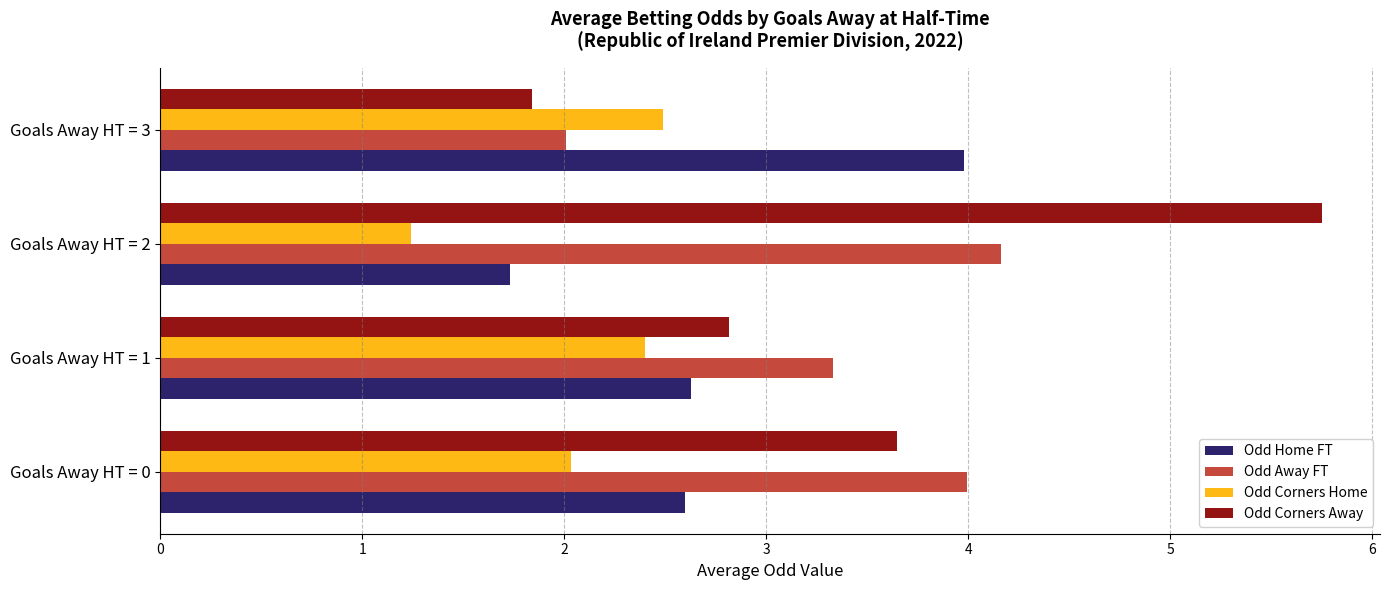

Is the value of Odd Corners Away at Goals Away HT = 0 greater than the value of Odd Home FT at Goals Away HT = 3?

No